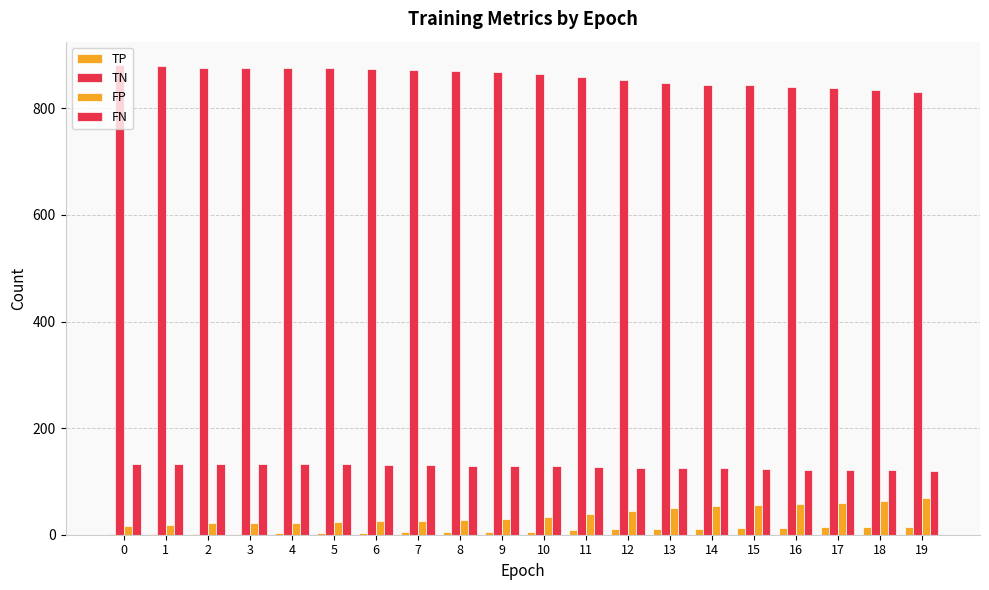

How many groups of bars are there?

20